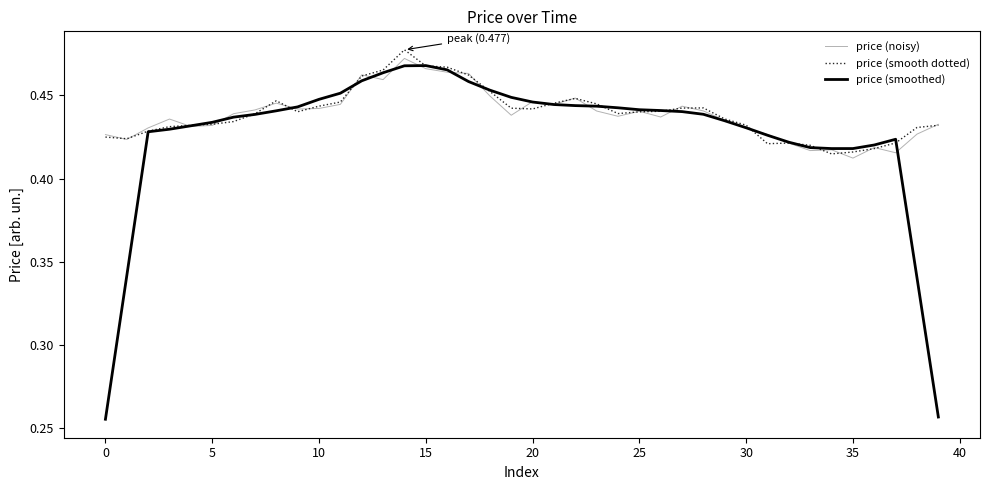

Which series has the widest spread of values?

price (smoothed)